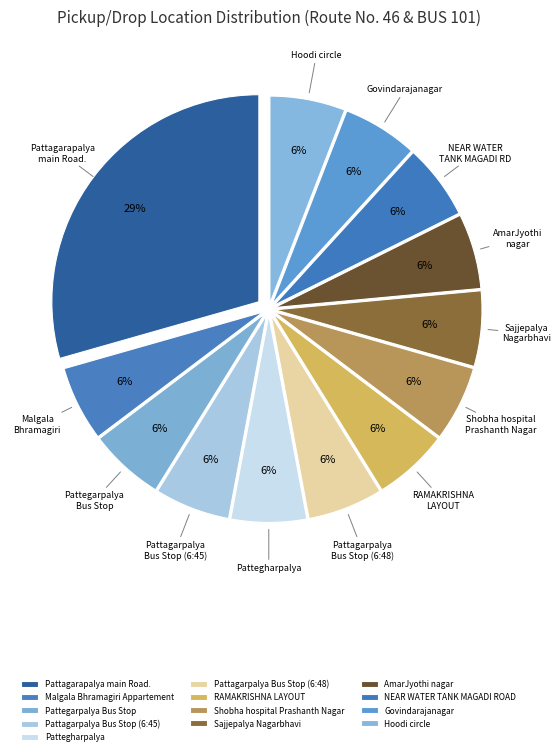

How many segments does this pie chart have?

13